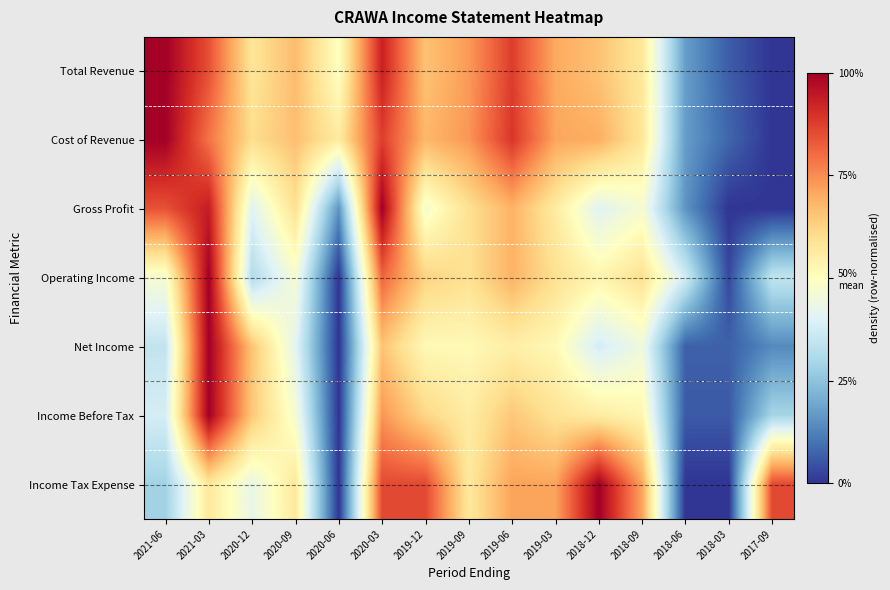

Reading left to right, list all the values displayed in this chart.

Total Revenue: 2021-06=1.0	2021-03=0.8	2020-12=0.6	2020-09=0.7	2020-06=0.5	2020-03=0.9	2019-12=0.7	2019-09=0.7	2019-06=0.9	2019-03=0.7	2018-12=0.7	2018-09=0.6	2018-06=0.2	2018-03=0.1	2017-09=0.0
Cost of Revenue: 2021-06=1.0	2021-03=0.8	2020-12=0.6	2020-09=0.7	2020-06=0.6	2020-03=0.9	2019-12=0.7	2019-09=0.7	2019-06=0.9	2019-03=0.7	2018-12=0.7	2018-09=0.6	2018-06=0.2	2018-03=0.1	2017-09=0.0
Gross Profit: 2021-06=0.8	2021-03=0.9	2020-12=0.4	2020-09=0.6	2020-06=0.2	2020-03=1.0	2019-12=0.5	2019-09=0.6	2019-06=0.7	2019-03=0.6	2018-12=0.4	2018-09=0.5	2018-06=0.2	2018-03=0.0	2017-09=0.0
Operating Income: 2021-06=0.5	2021-03=1.0	2020-12=0.3	2020-09=0.5	2020-06=0.0	2020-03=0.8	2019-12=0.6	2019-09=0.6	2019-06=0.7	2019-03=0.6	2018-12=0.5	2018-09=0.6	2018-06=0.4	2018-03=0.0	2017-09=0.3
Net Income: 2021-06=0.3	2021-03=1.0	2020-12=0.7	2020-09=0.4	2020-06=0.0	2020-03=0.7	2019-12=0.5	2019-09=0.5	2019-06=0.6	2019-03=0.5	2018-12=0.4	2018-09=0.4	2018-06=0.1	2018-03=0.1	2017-09=0.1
Income Before Tax: 2021-06=0.4	2021-03=1.0	2020-12=0.6	2020-09=0.5	2020-06=0.0	2020-03=0.7	2019-12=0.6	2019-09=0.6	2019-06=0.6	2019-03=0.6	2018-12=0.6	2018-09=0.5	2018-06=0.1	2018-03=0.1	2017-09=0.3
Income Tax Expense: 2021-06=0.3	2021-03=0.6	2020-12=0.4	2020-09=0.6	2020-06=0.0	2020-03=0.9	2019-12=0.9	2019-09=0.6	2019-06=0.7	2019-03=0.7	2018-12=1.0	2018-09=0.7	2018-06=0.0	2018-03=0.0	2017-09=0.9